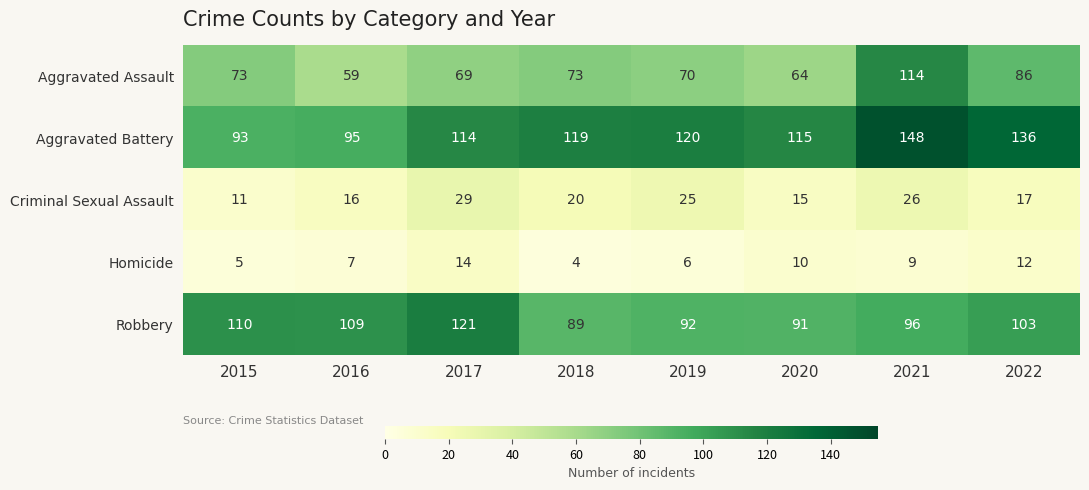

Where is Aggravated Battery nearest to the value 120?

2019